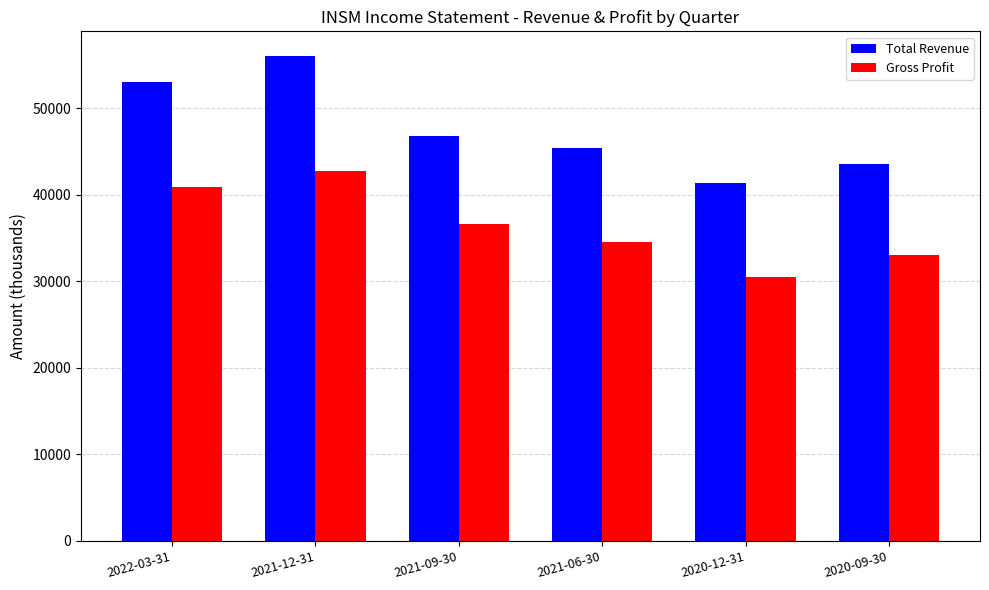

Where is Gross Profit nearest to the value 36650?

2021-09-30